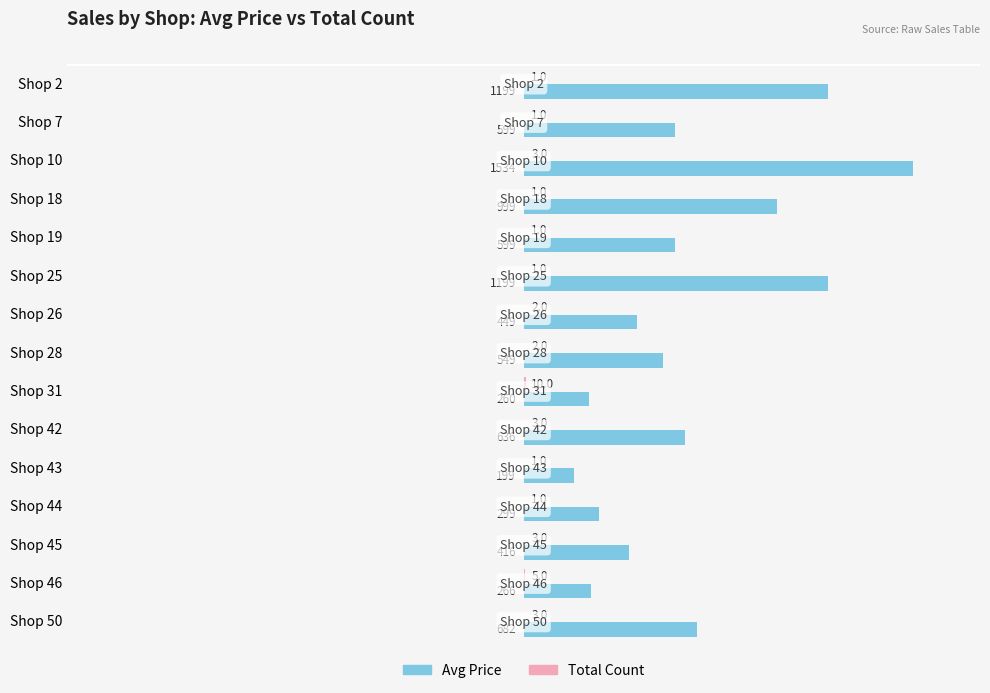

At which category does the chart reach its peak across all series?

Shop 10